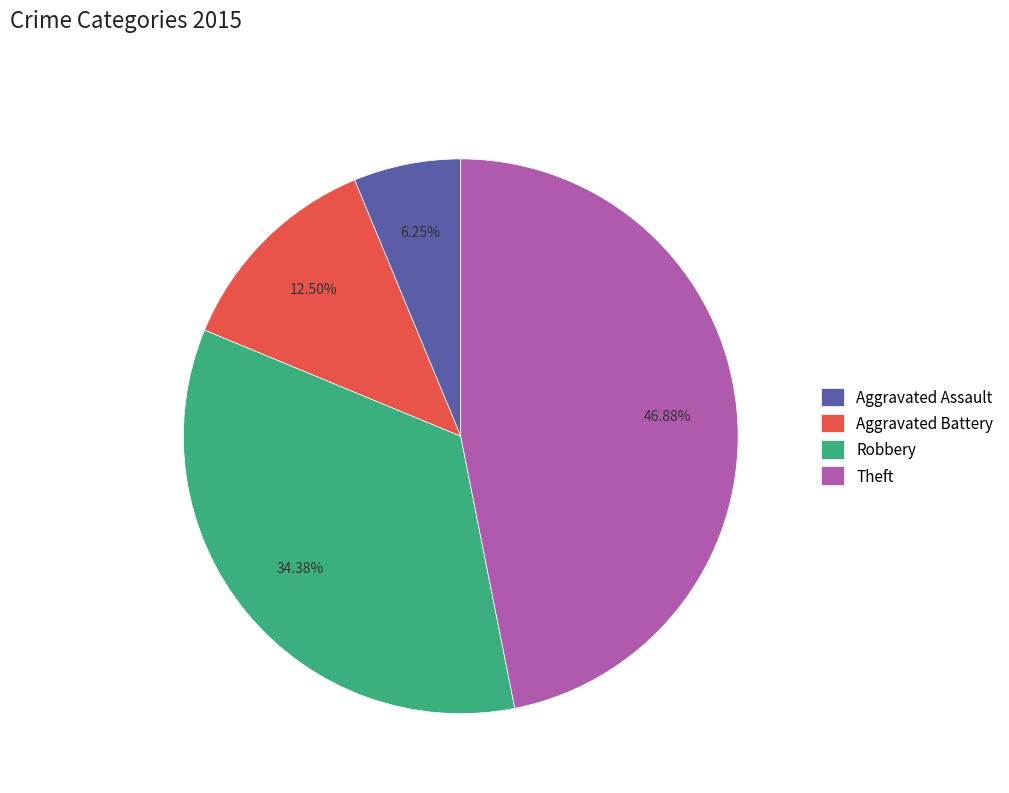

To the nearest percent, what is the average slice percentage?

25%